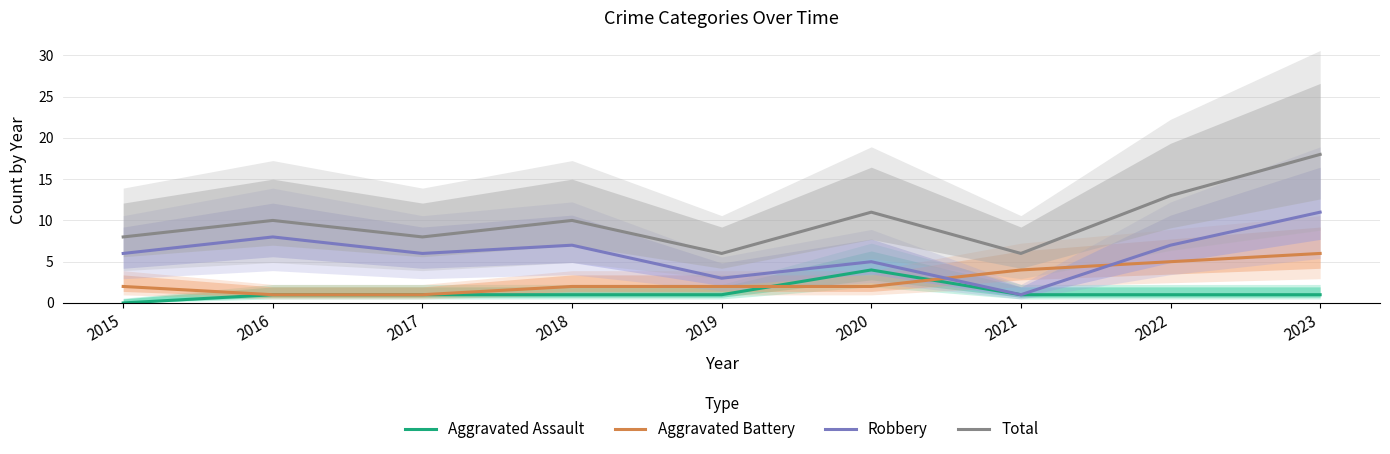

Between 2020 and 2019, which is larger?

2020